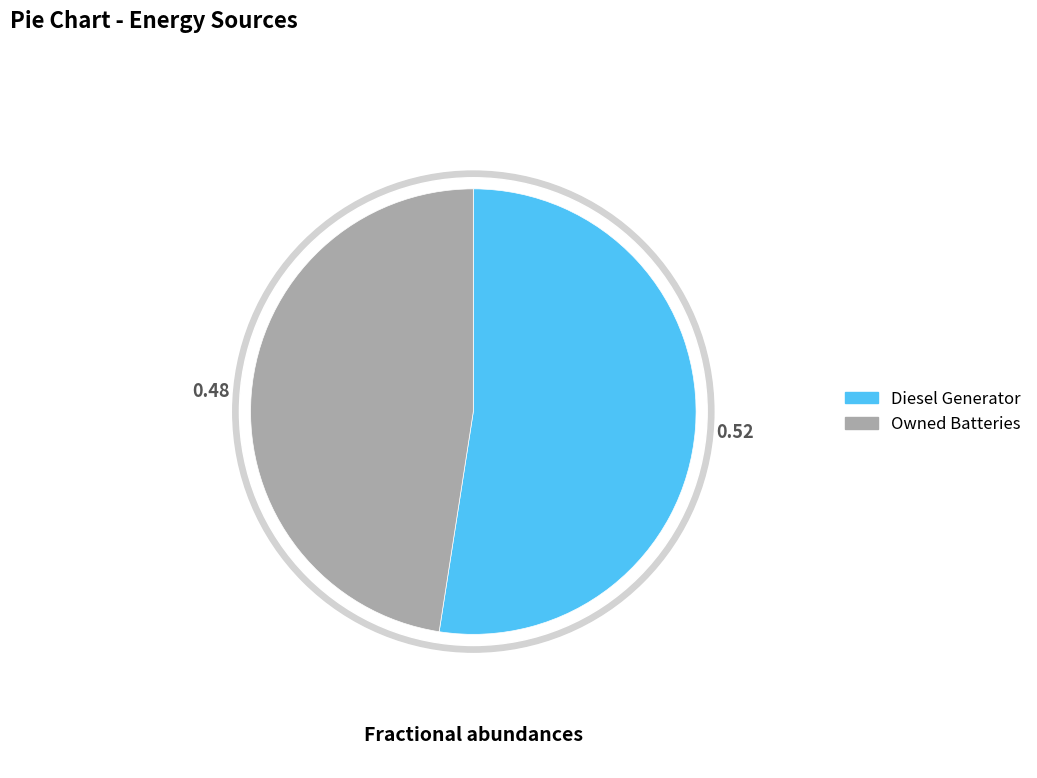

What is the largest slice in the pie chart?

Diesel Generator